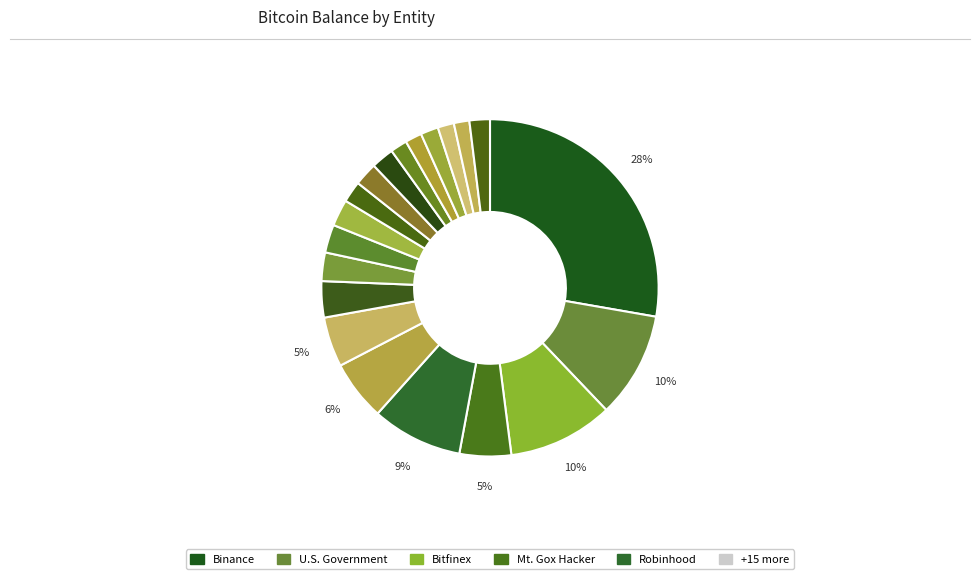

To the nearest percent, what is the average slice percentage?

5%